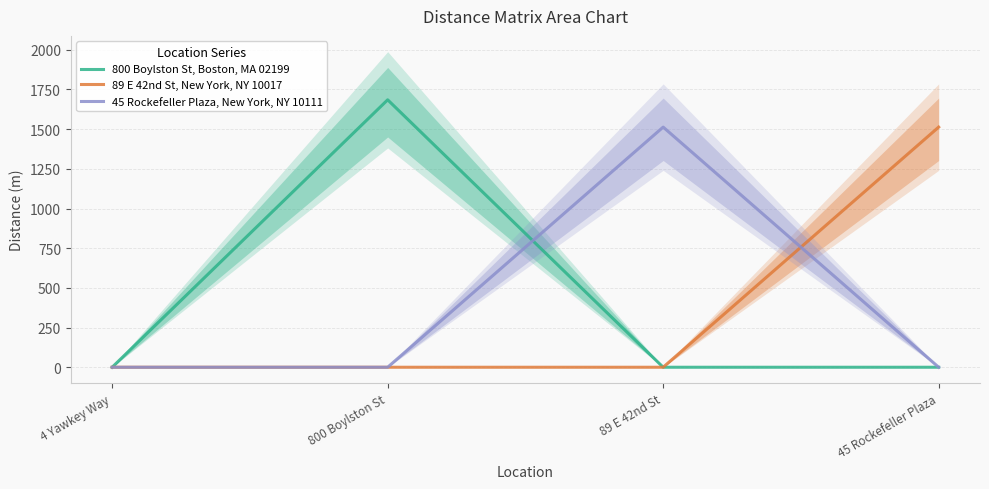

What is the greatest value displayed?

1685